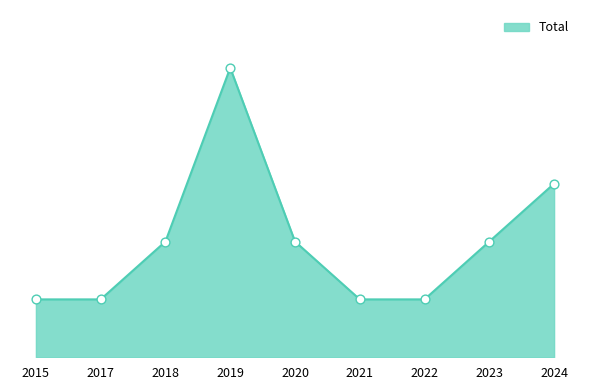

Approximately how many times larger is the value at 2021 compared to 2015?

1.0